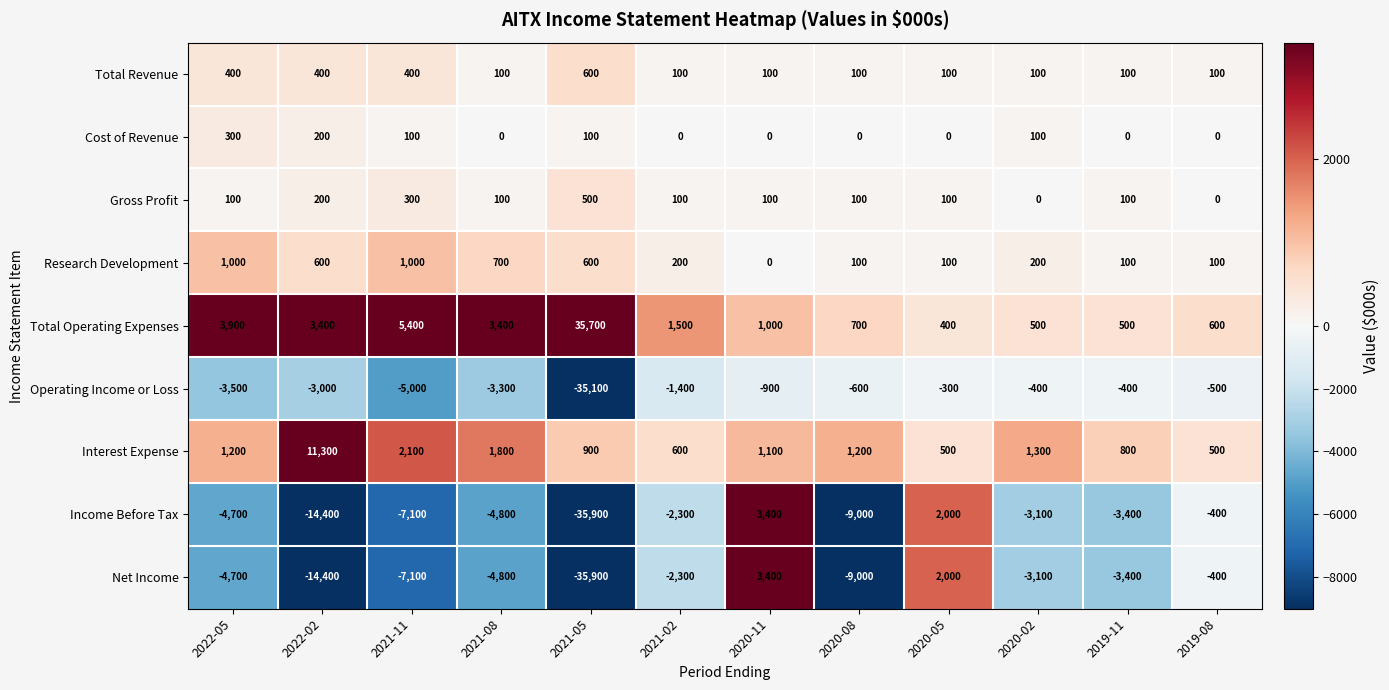

What is the difference between the Income Before Tax values at 2020-05 and 2021-02?

4300